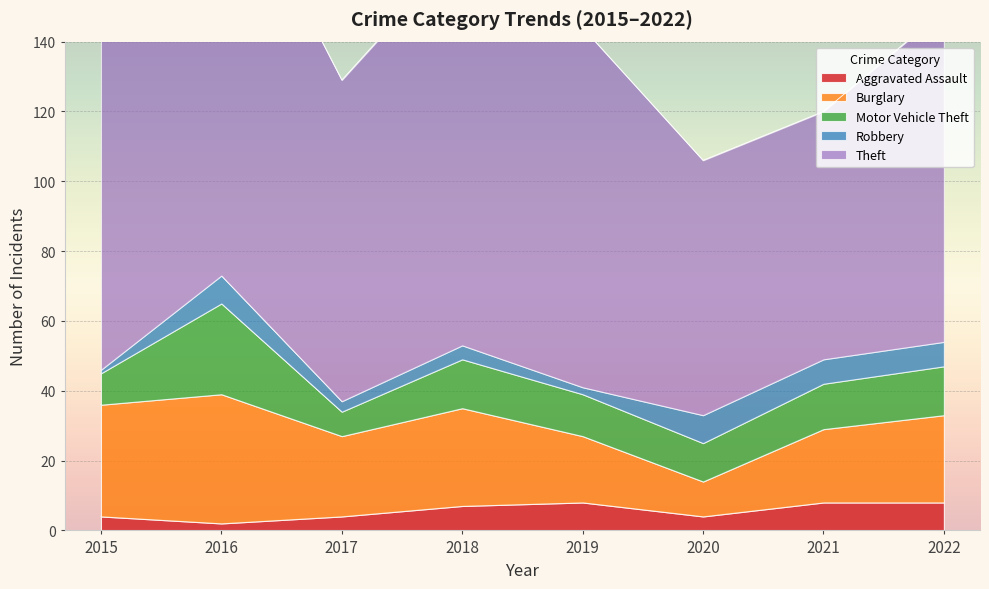

How many data points in Motor Vehicle Theft are less than 13?

4